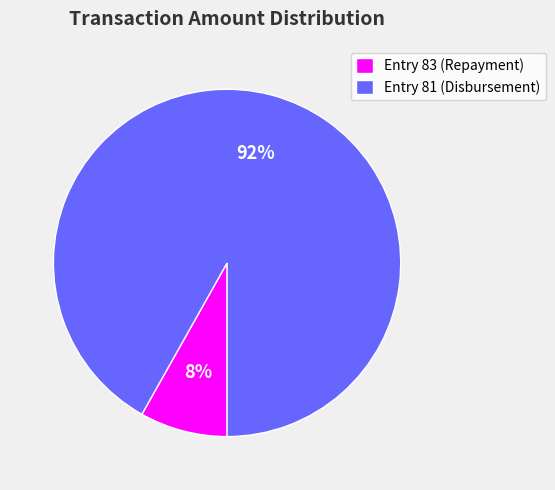

Does Entry 81 (Disbursement) account for over 50% of the chart?

Yes